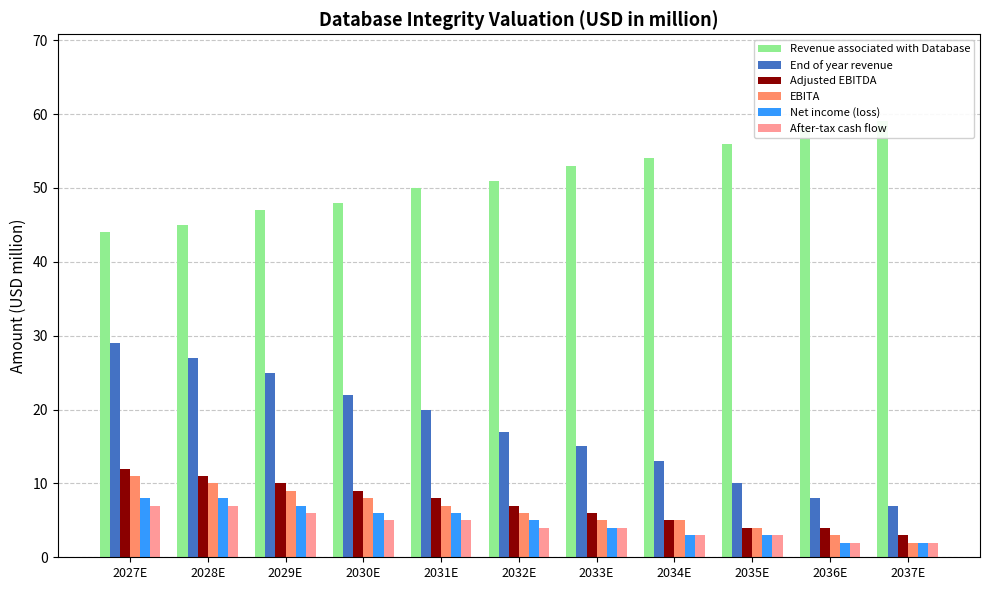

Is it true that Revenue associated with Database equals 45 at 2028E?

True